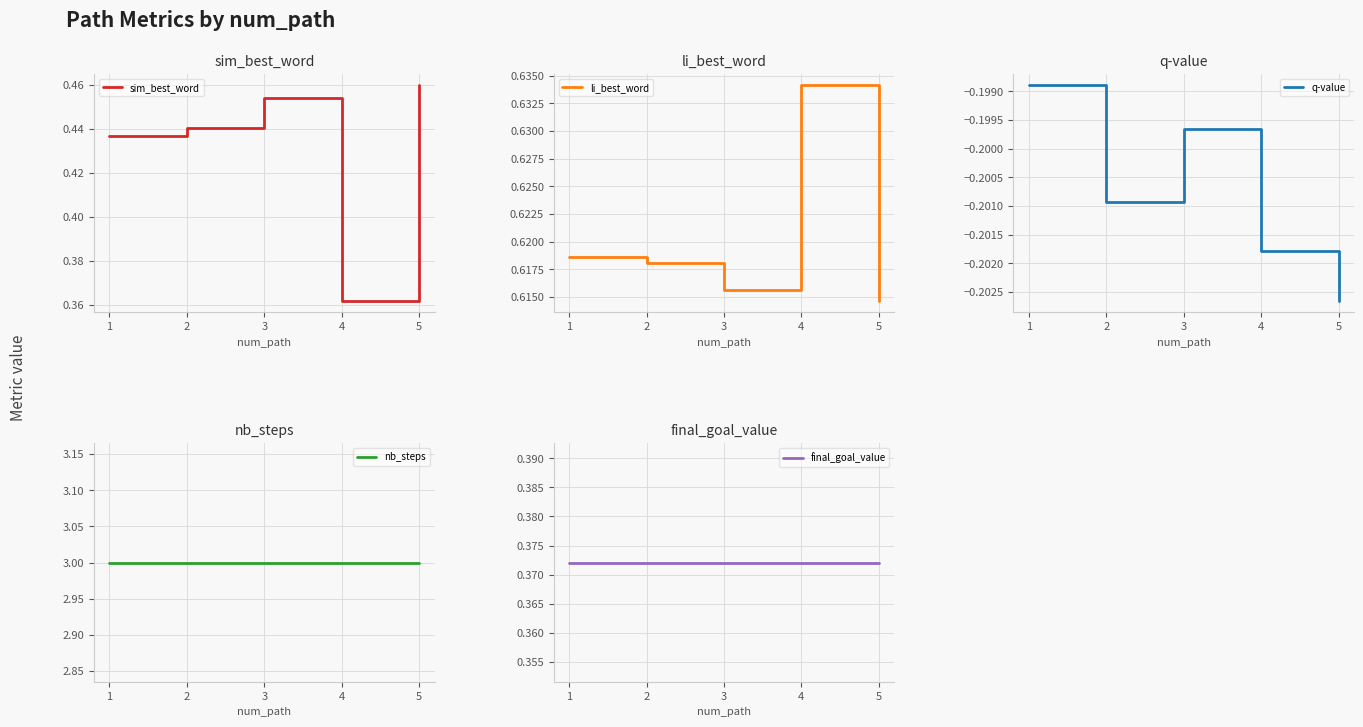

What are all the series names shown in the legend?

sim_best_word, li_best_word, q-value, nb_steps, final_goal_value